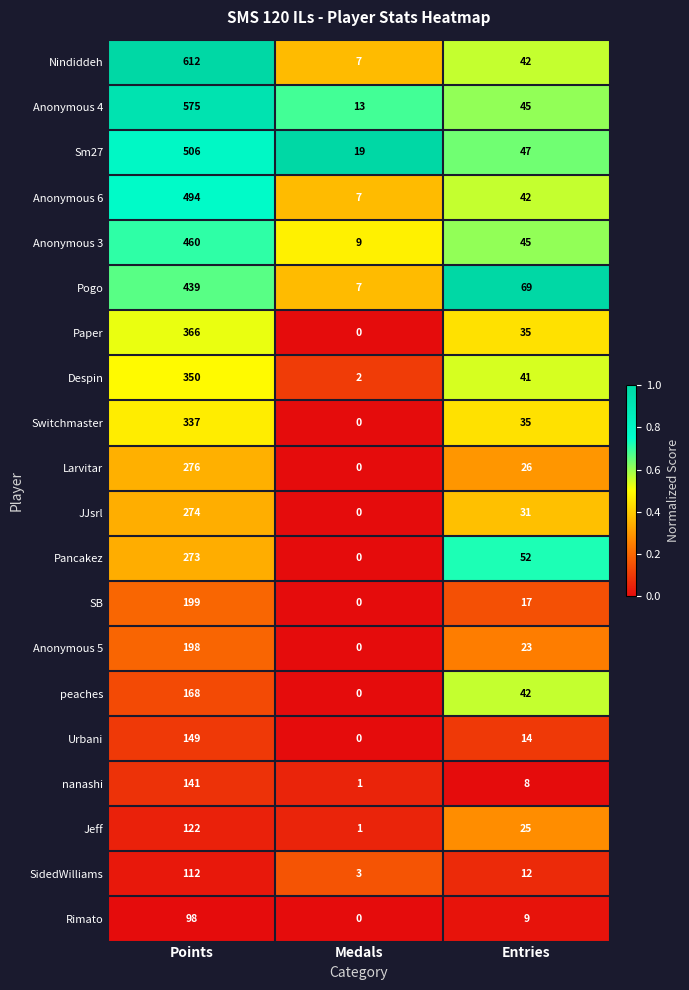

Rank the series by their maximum value, from highest to lowest.

Nindiddeh, Anonymous 4, Sm27, Anonymous 6, Anonymous 3, Pogo, Paper, Despin, Switchmaster, Larvitar, JJsrl, Pancakez, SB, Anonymous 5, peaches, Urbani, nanashi, Jeff, SidedWilliams, Rimato